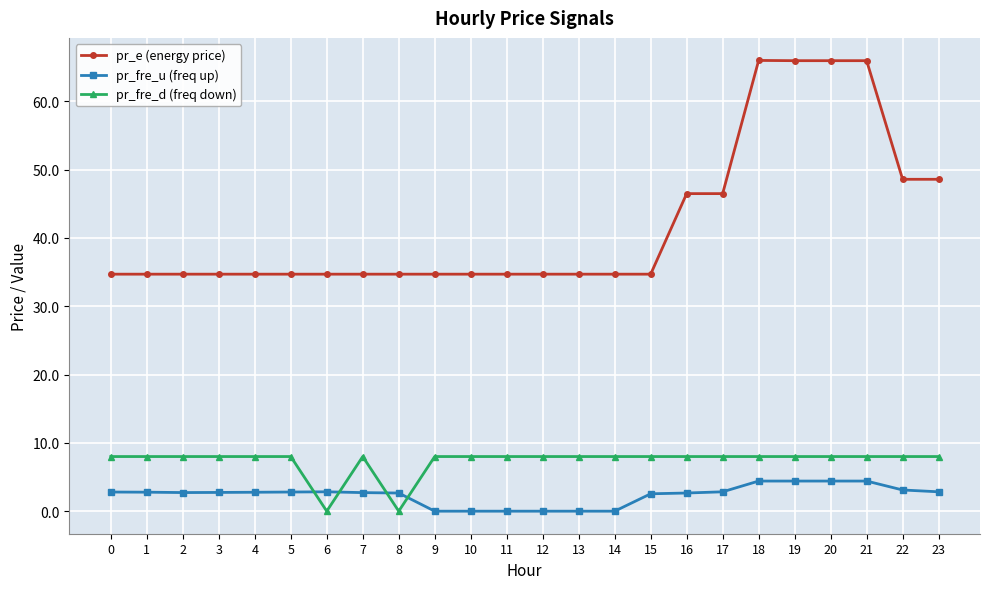

Which series changed the most between 4 and 16?

pr_e (energy price)